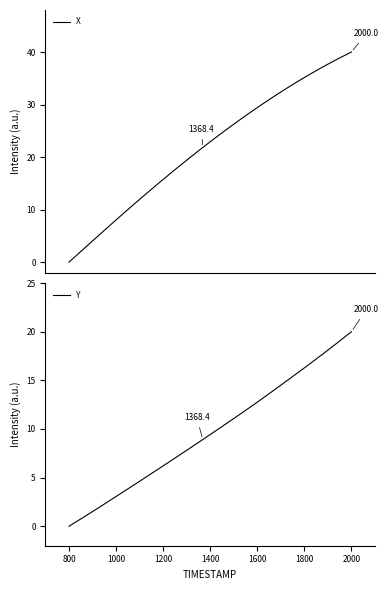

What are all the series names shown in the legend?

X, Y